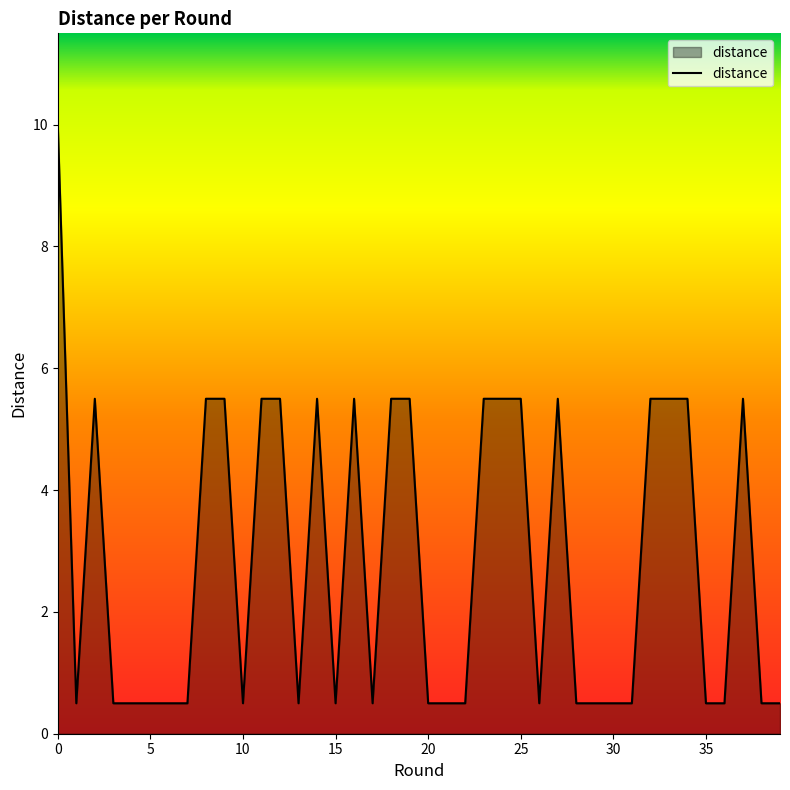

What is the maximum value shown in the chart?

10.0